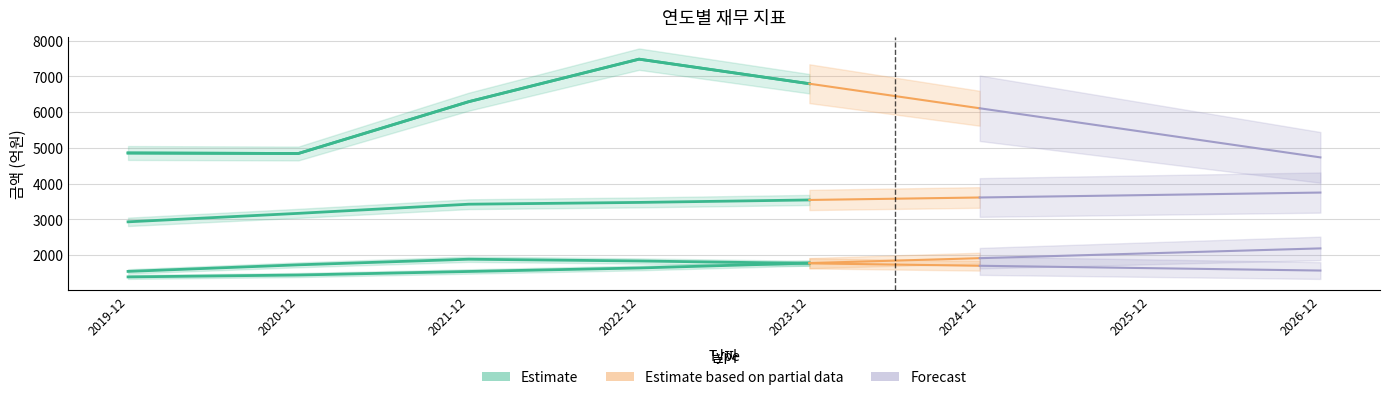

At which label does 부채총계 reach its minimum?

2019-12